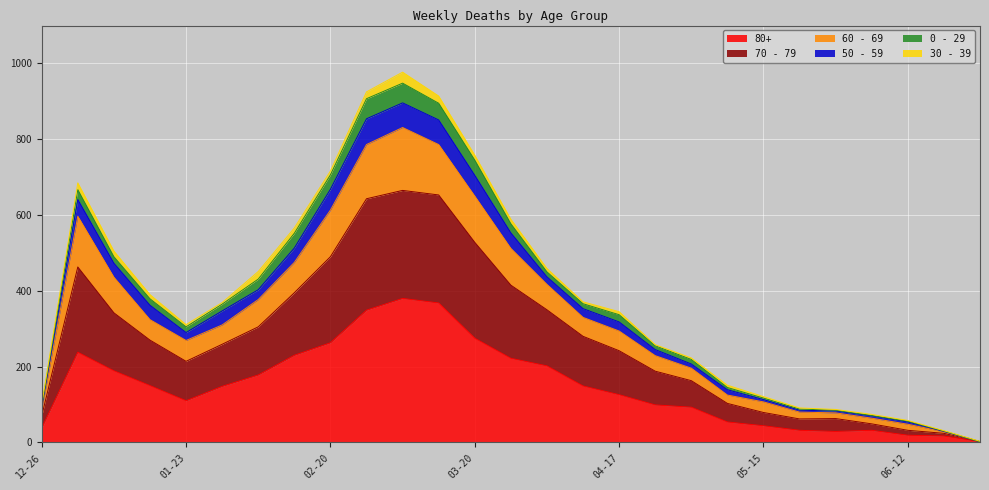

Does the chart display data point markers on the line(s)?

No